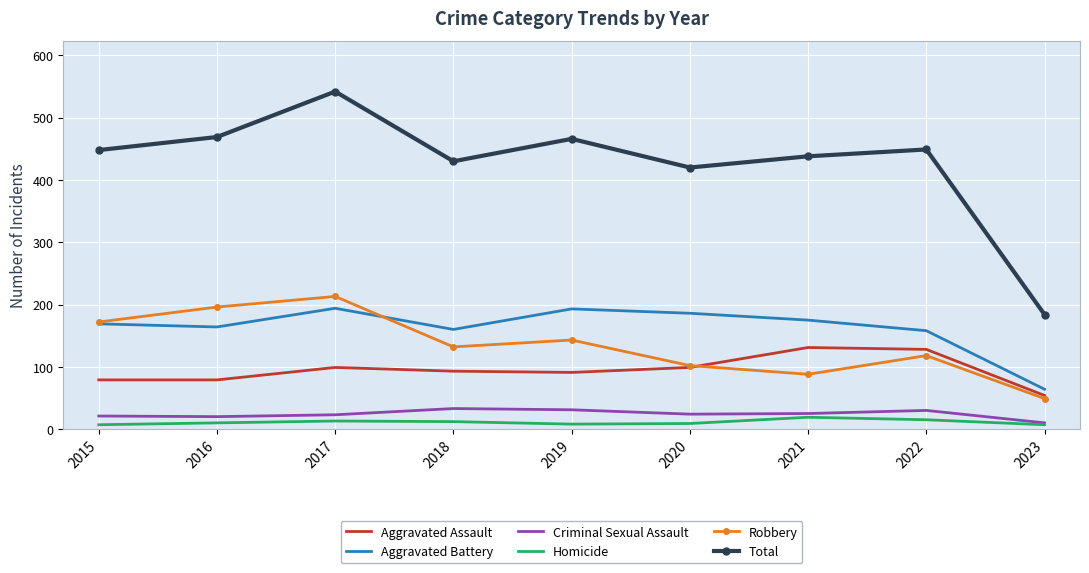

True or false: Robbery and Total cross at least once.

False